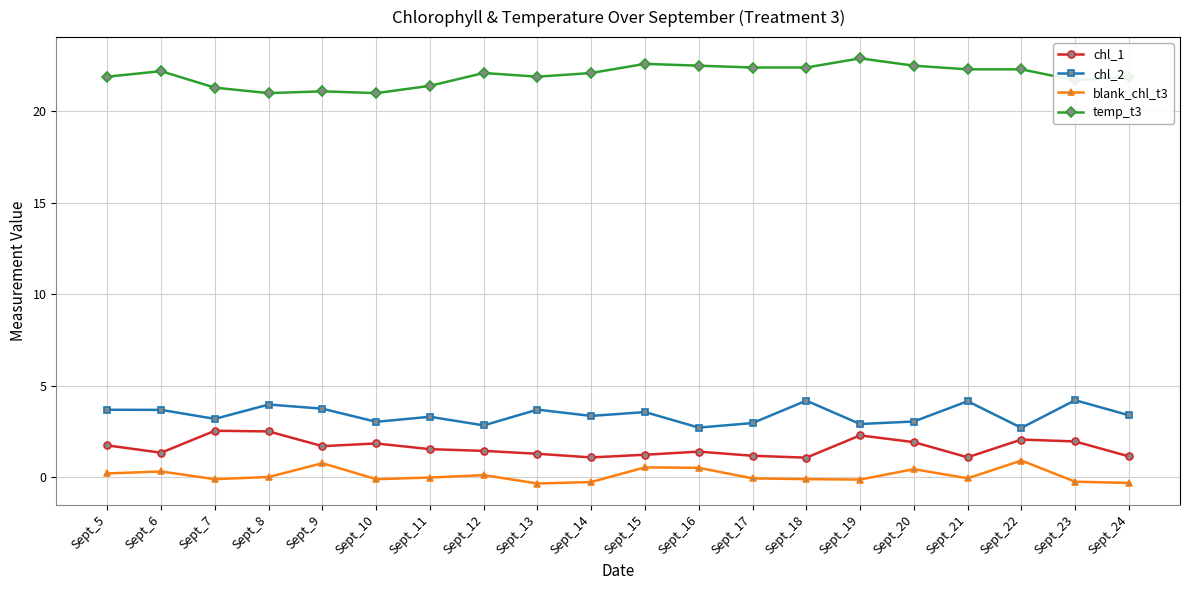

At Sept_19, list the series in order from smallest to largest.

blank_chl_t3, chl_1, chl_2, temp_t3